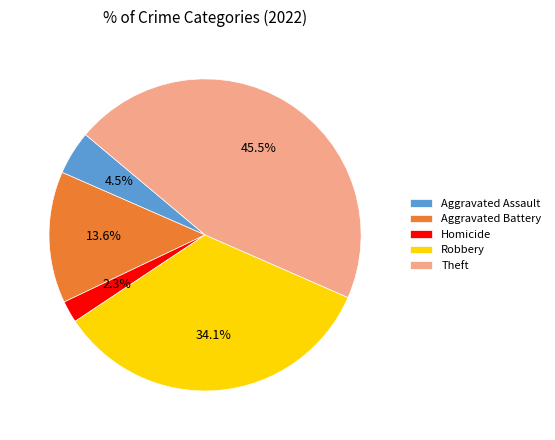

To the nearest percent, what portion does Homicide represent?

2%